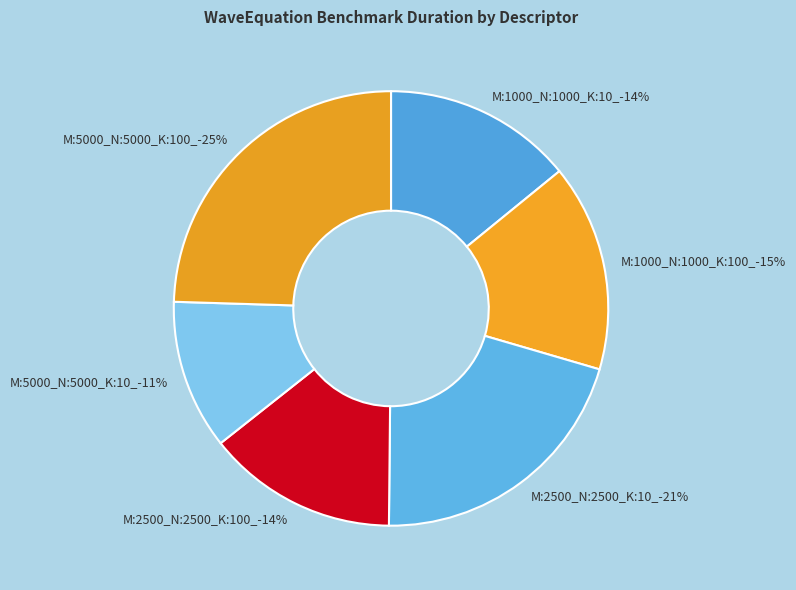

Which slice is the largest?

M:5000_N:5000_K:100_